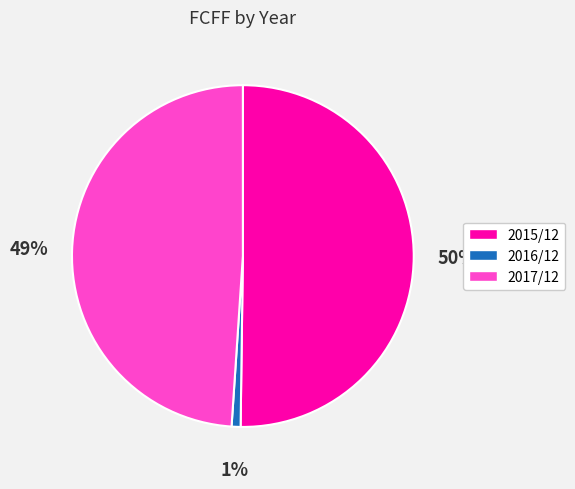

Which has a higher value, 2015/12 or 2016/12?

2015/12